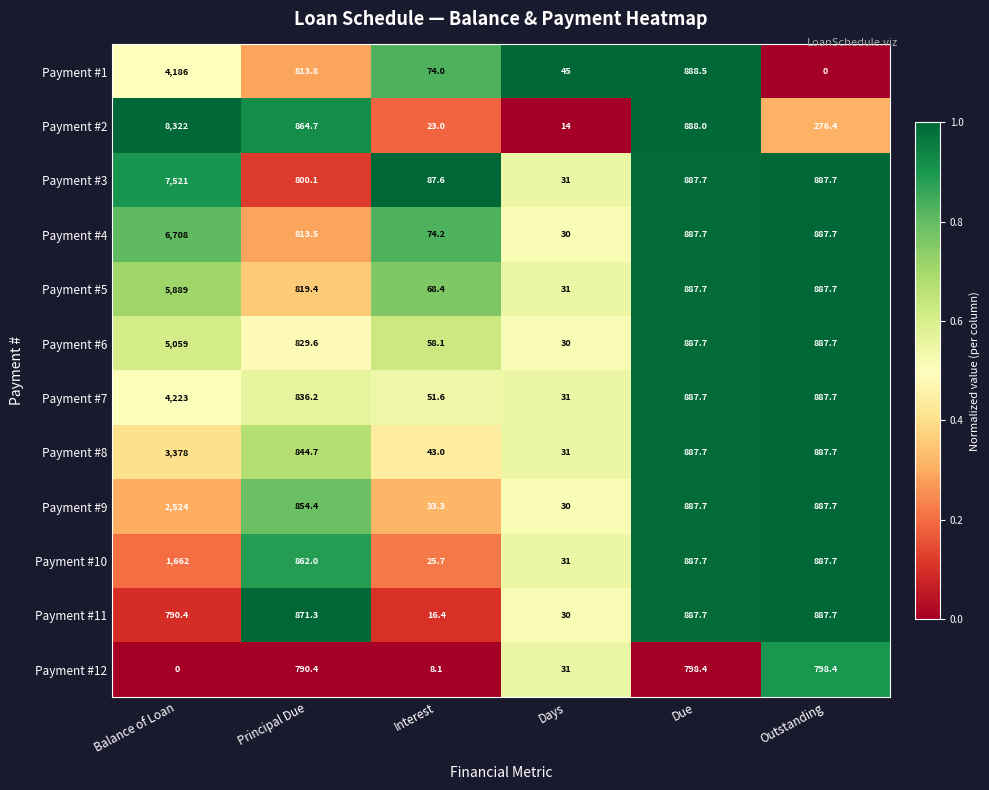

What is the difference between the maximum and minimum values in the Payment #7 series?

4192.0